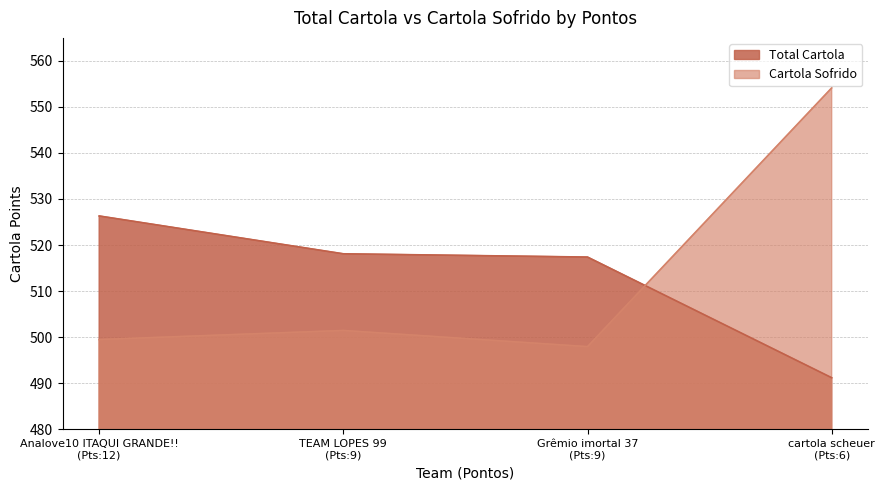

After their last crossing, which series has the higher values: Total Cartola or Cartola Sofrido?

Cartola Sofrido